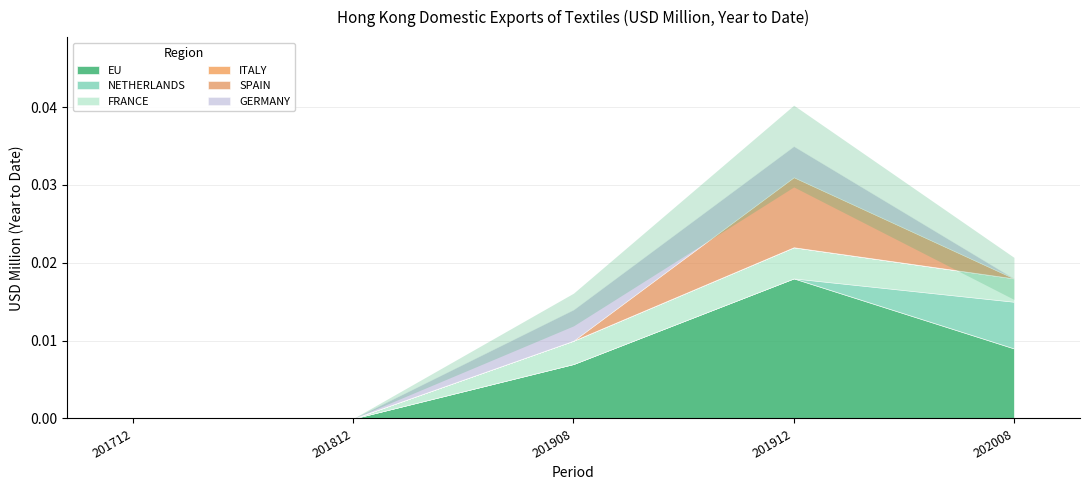

True or false: 201812 and 201712 intersect in this chart.

False